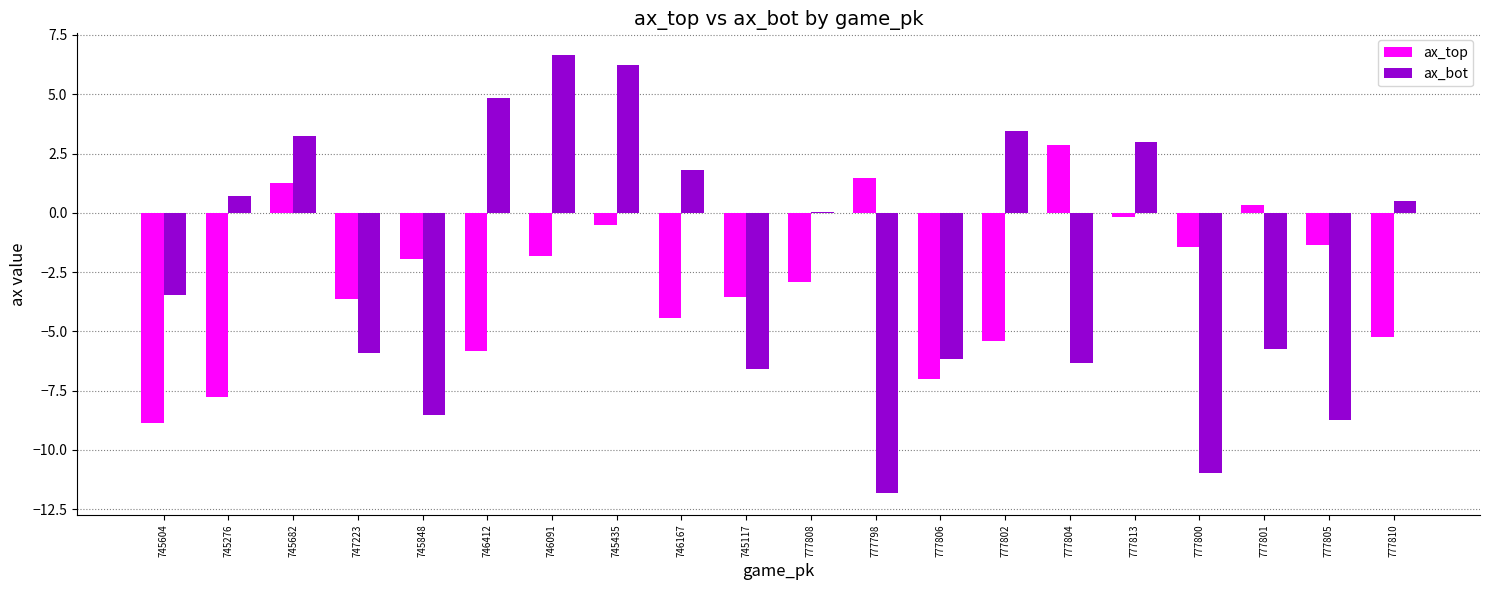

How many data points does each series have?

20